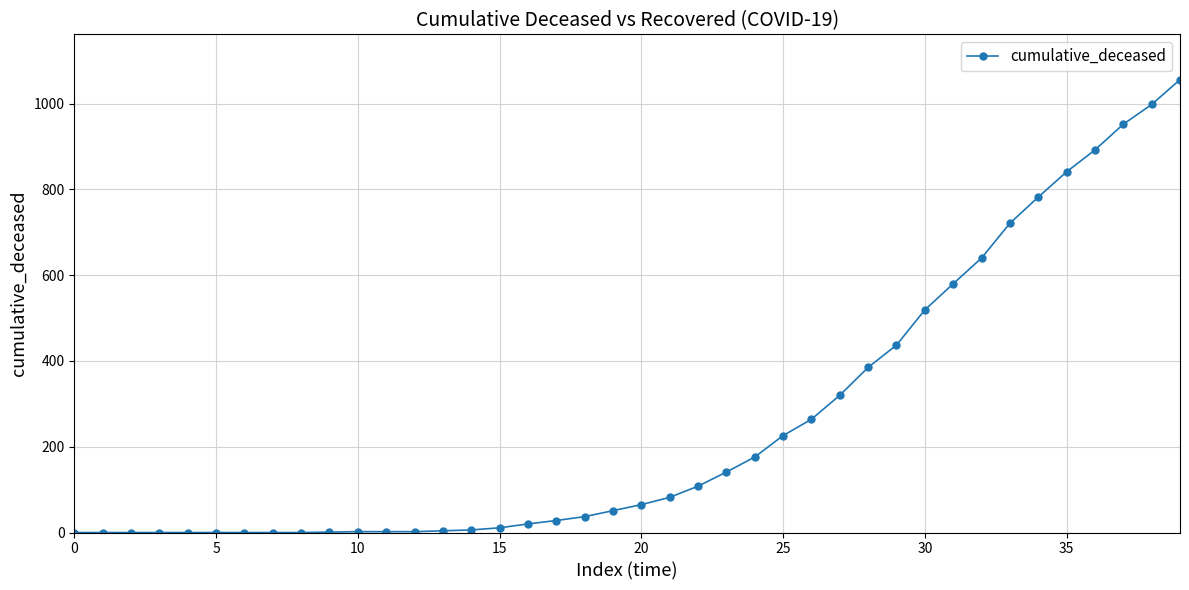

What is the sum of all values?

10349